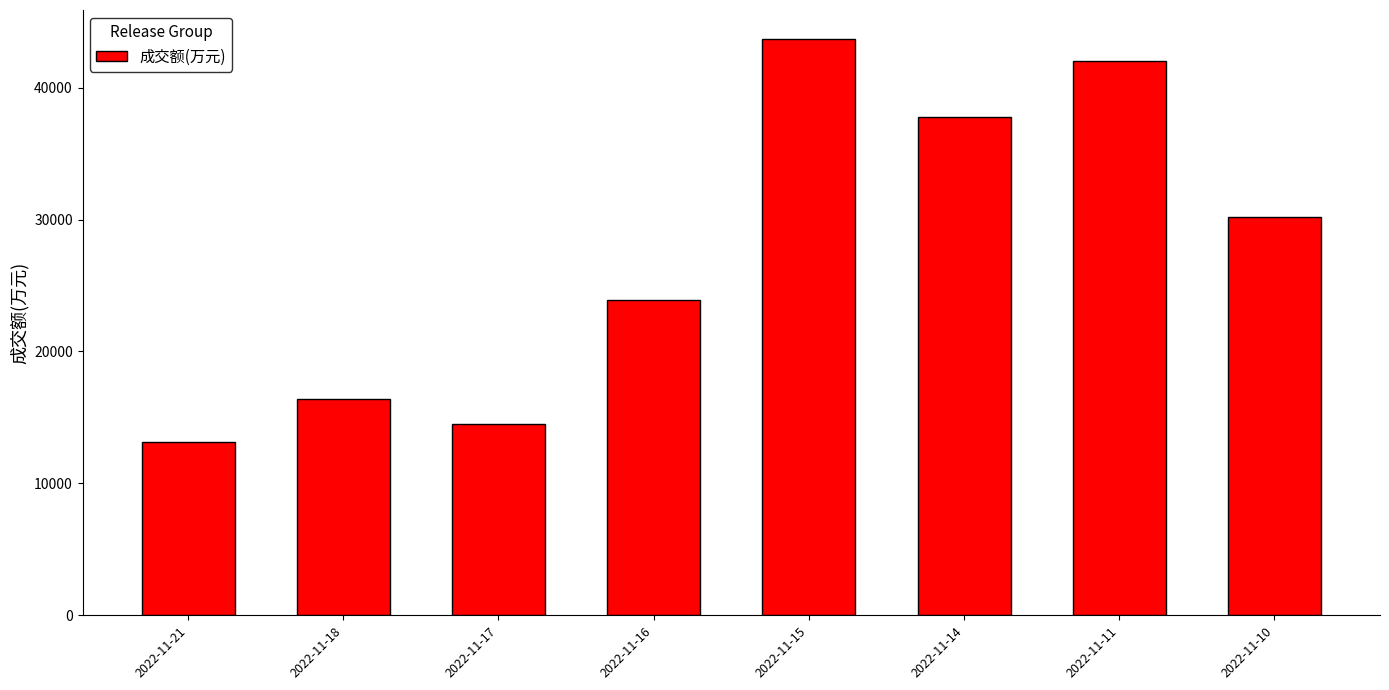

What is the sum of the values at 2022-11-10 and 2022-11-15?

73895